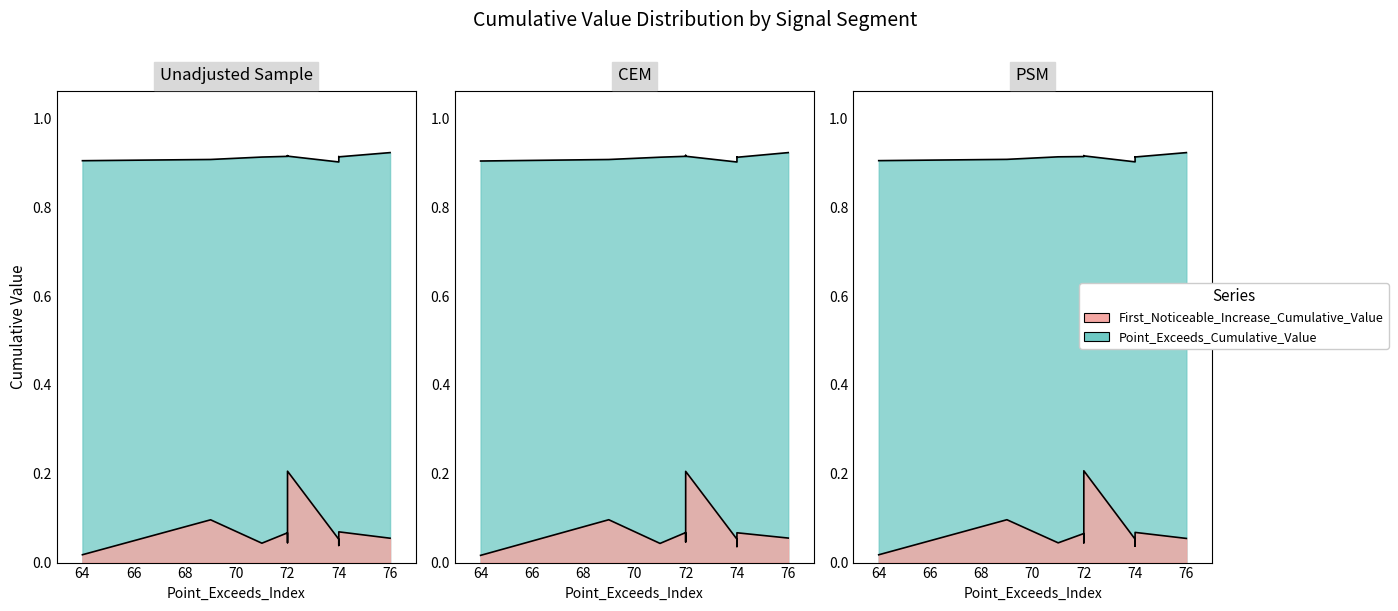

What is the sum of the First_Noticeable_Increase_Cumulative_Value values at signal segment 2 and signal segment 1?

0.1